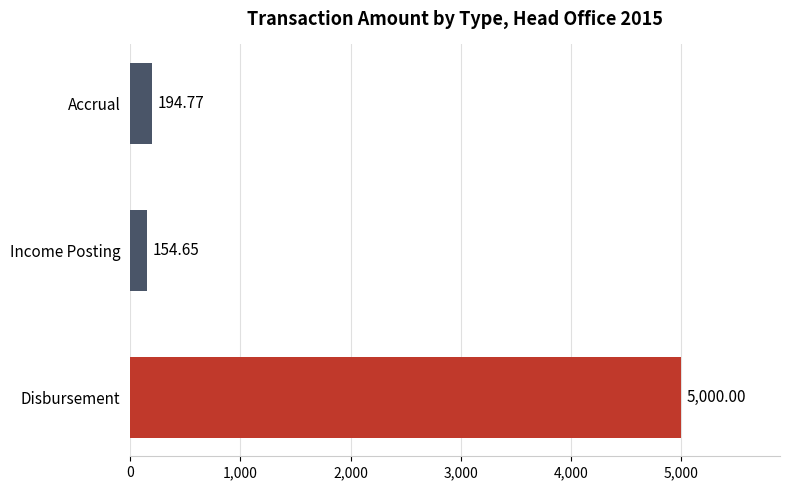

What is the average value?

1783.1